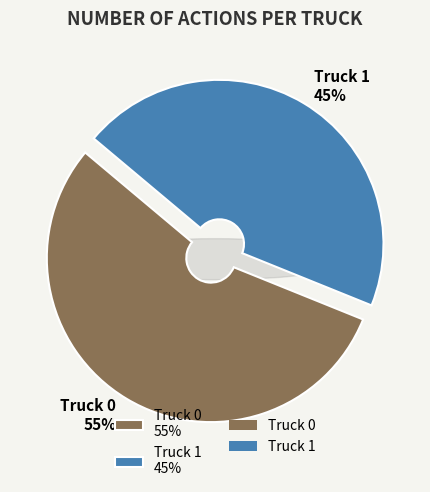

Is it true that Truck 0 is 61% of the pie?

False